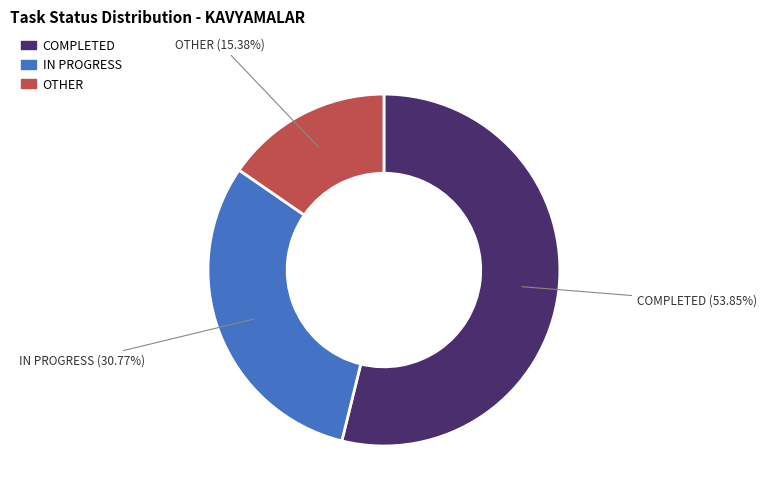

What percentage is NOT represented by COMPLETED?

46.2%